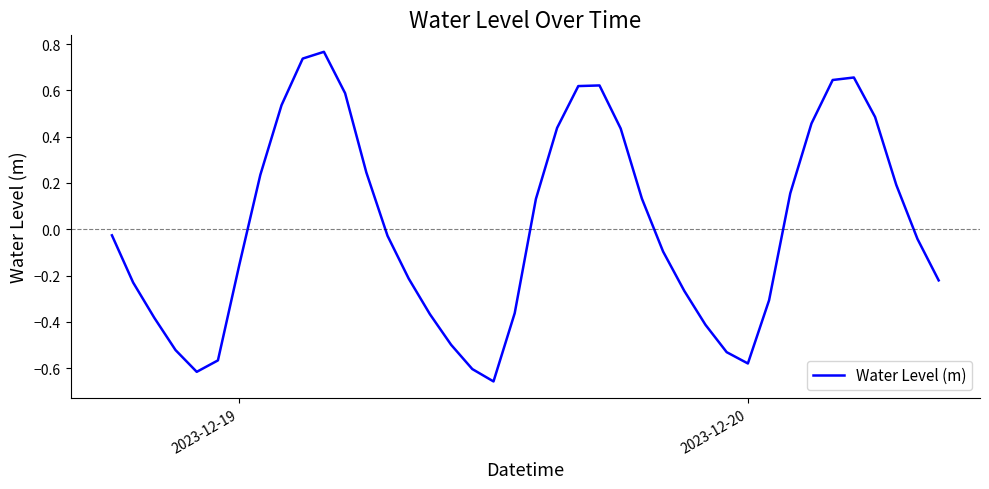

What is the difference between the maximum and minimum values?

1.4